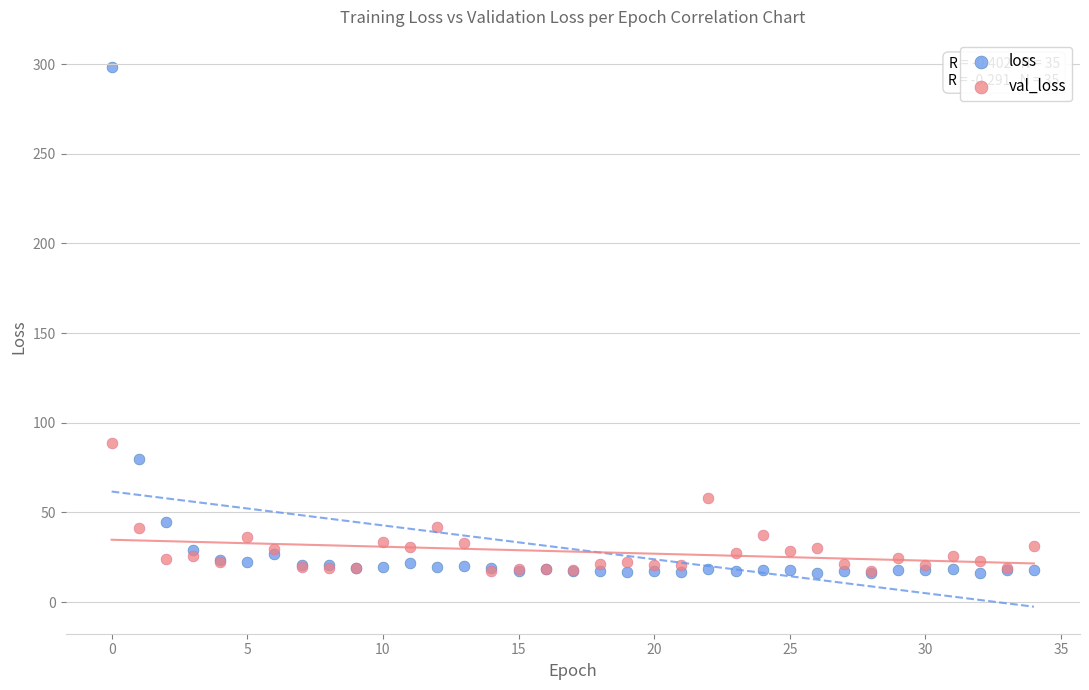

What are all the series names shown in the legend?

loss, val_loss